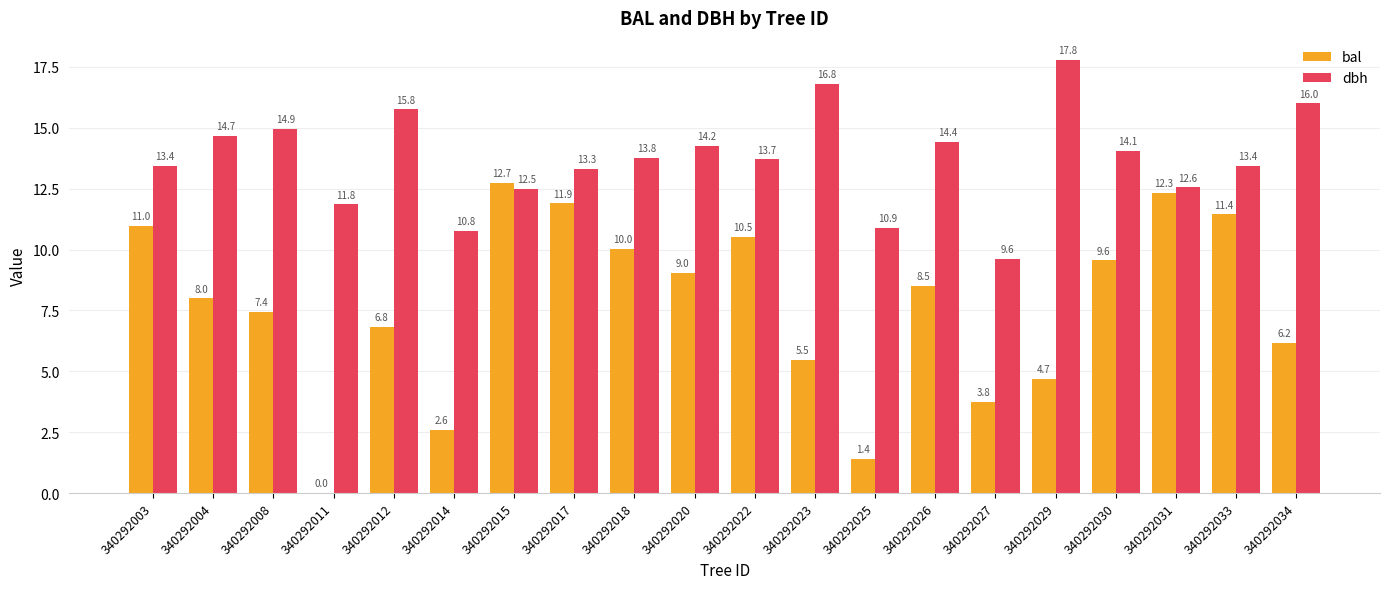

Which series changed the most between 340292008 and 340292018?

bal